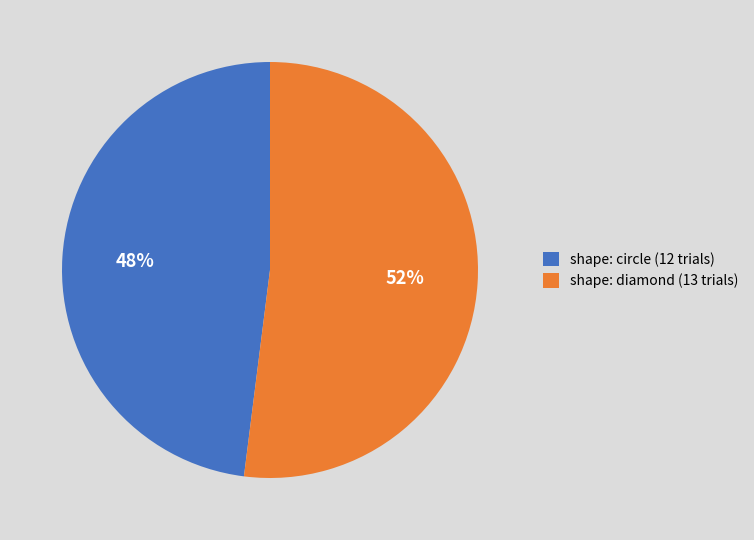

Is there a majority slice in this chart?

Yes